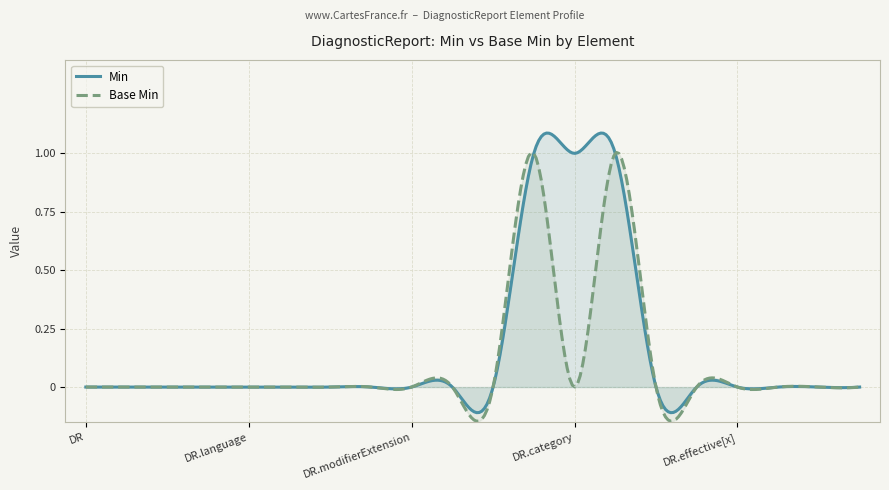

Count the Base Min values in the range 0 to 1.

20